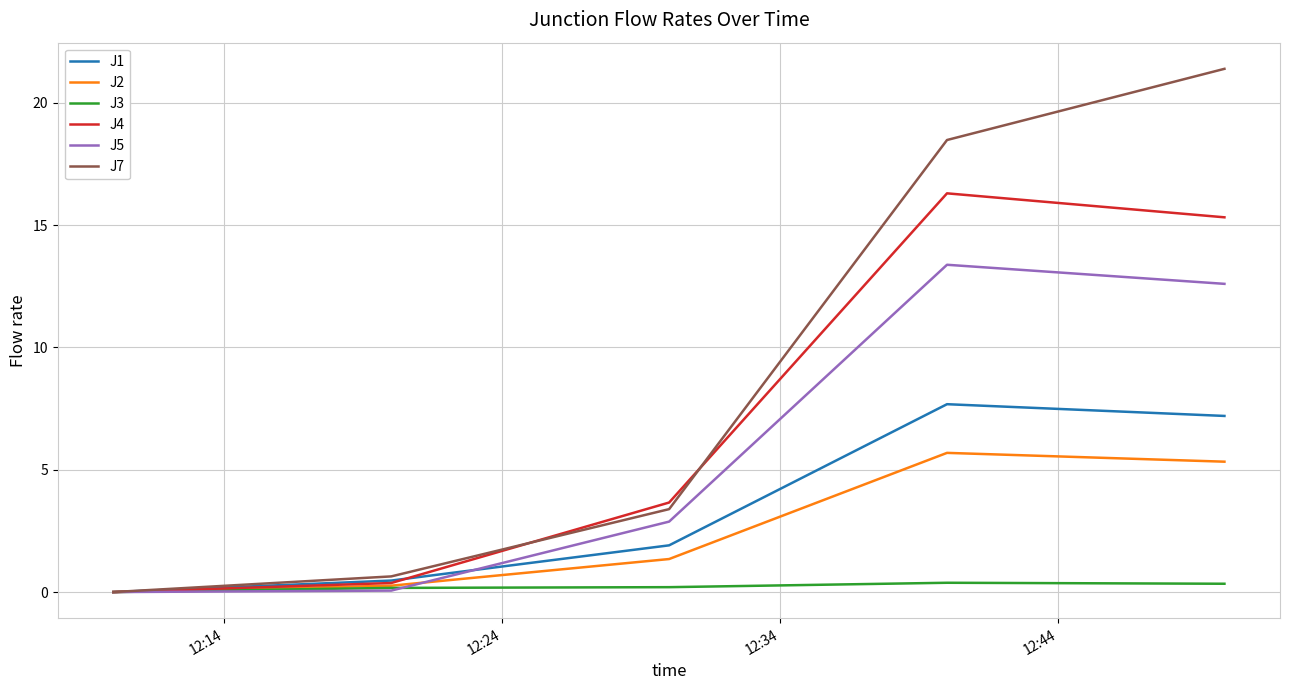

Is this an area chart (filled region under the line)?

No